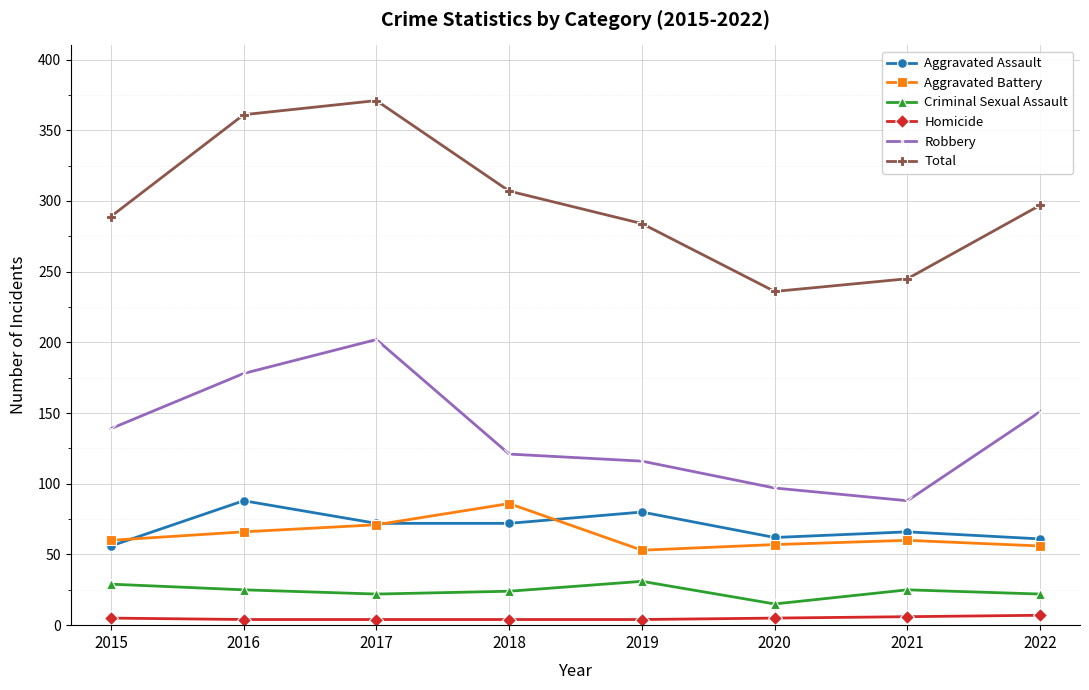

True or false: Homicide and Aggravated Battery intersect in this chart.

False